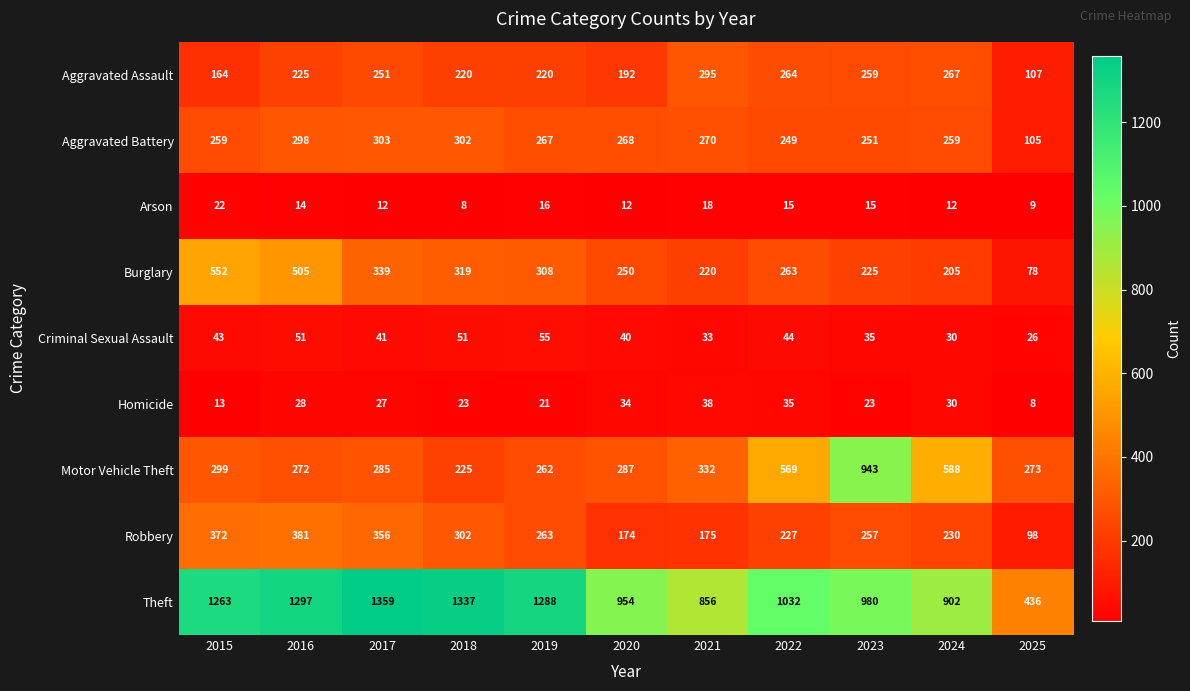

Which series has the largest total across all categories?

Theft